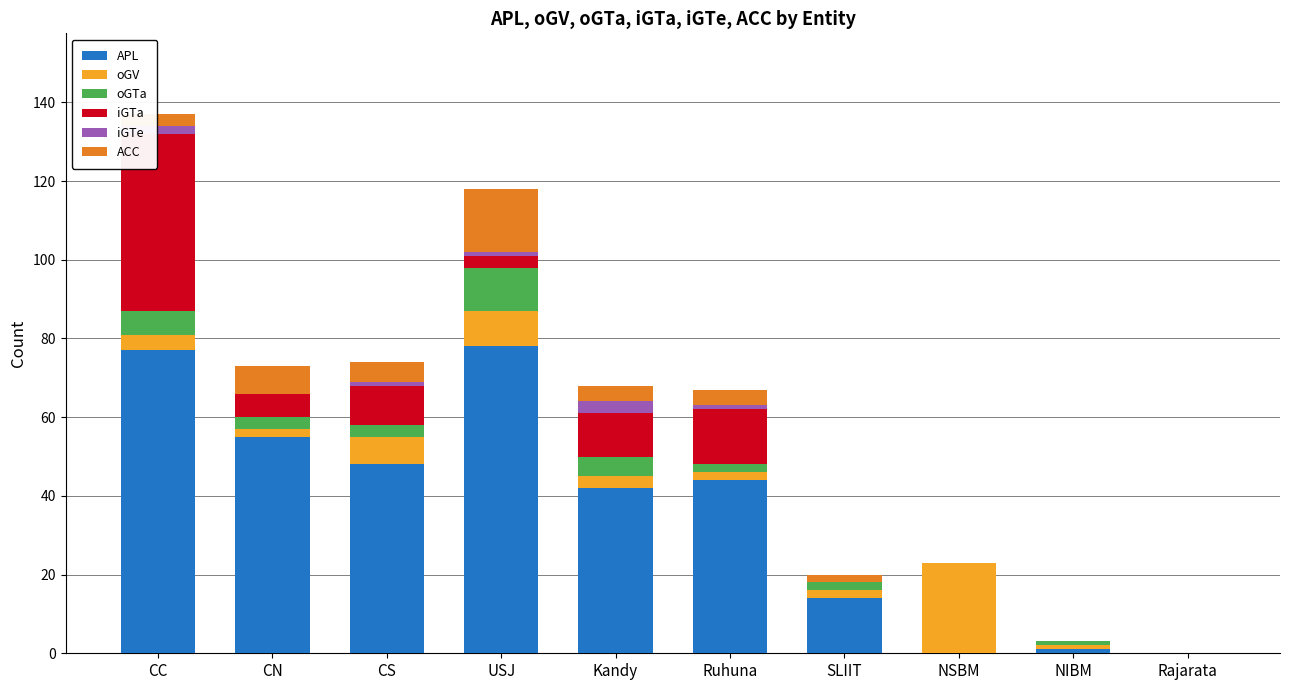

What is the highest value of the APL series?

78